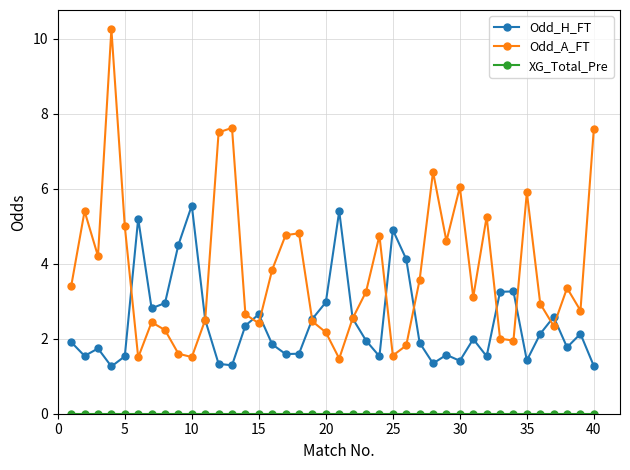

What is the value of the Odd_A_FT point at the 6th from the left?

1.5